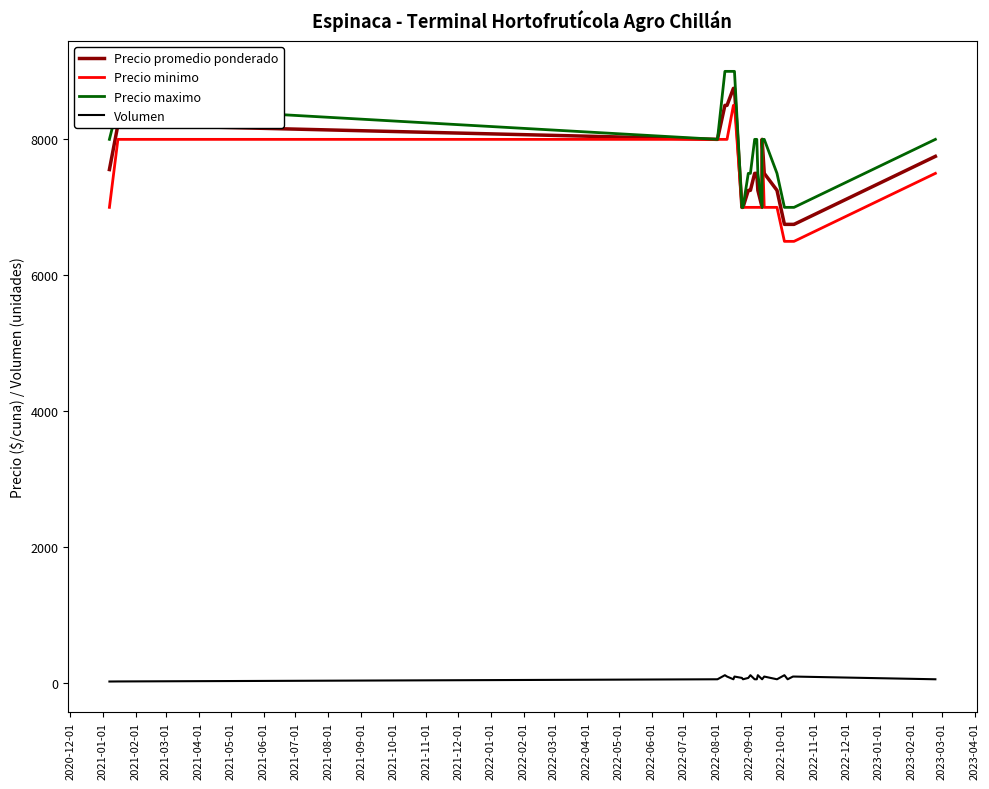

True or false: Precio promedio ponderado and Precio minimo cross at least once.

False